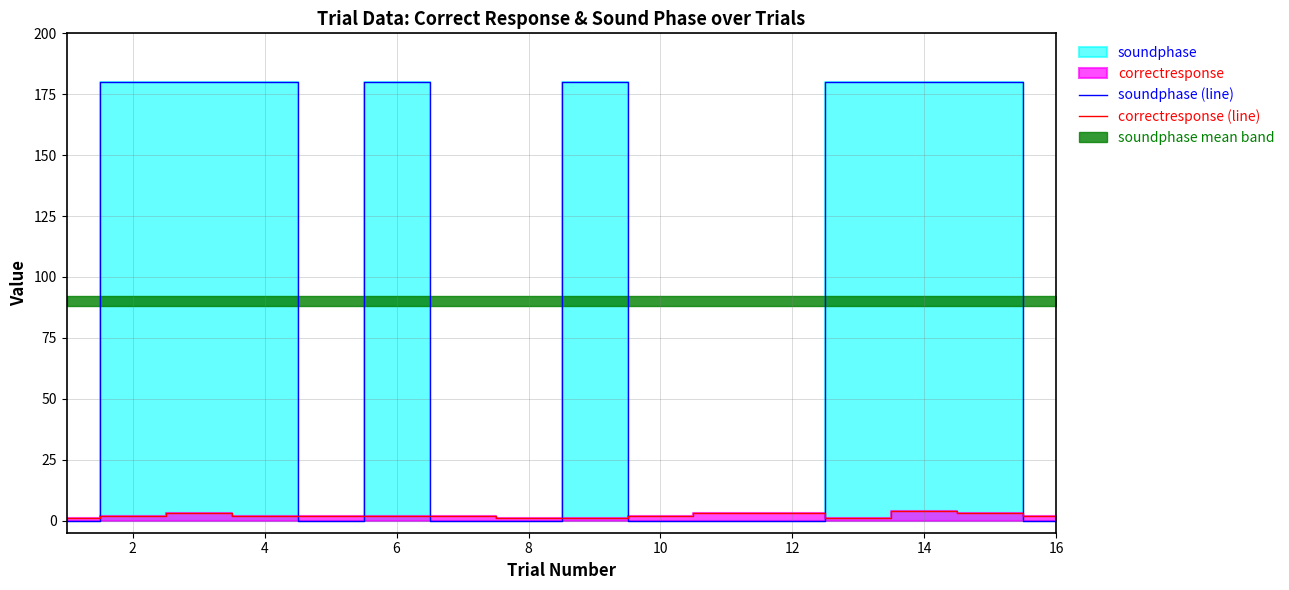

What is the sum of the soundphase (line) values at 12 and 4?

180